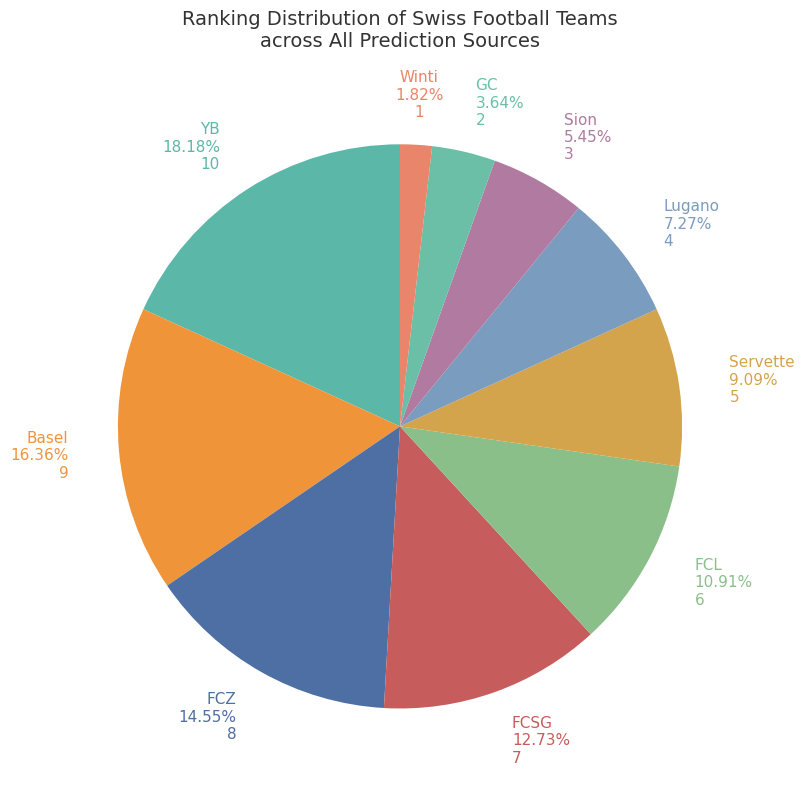

Is it true that FCSG is 1% of the pie?

False